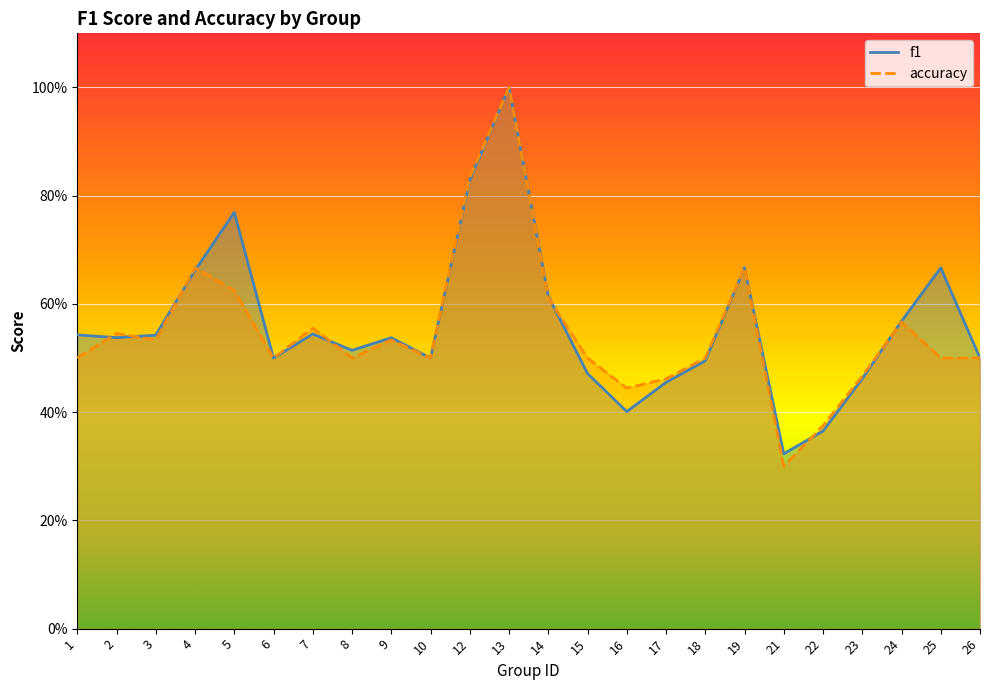

At how many categories does at least one series exceed 0?

24